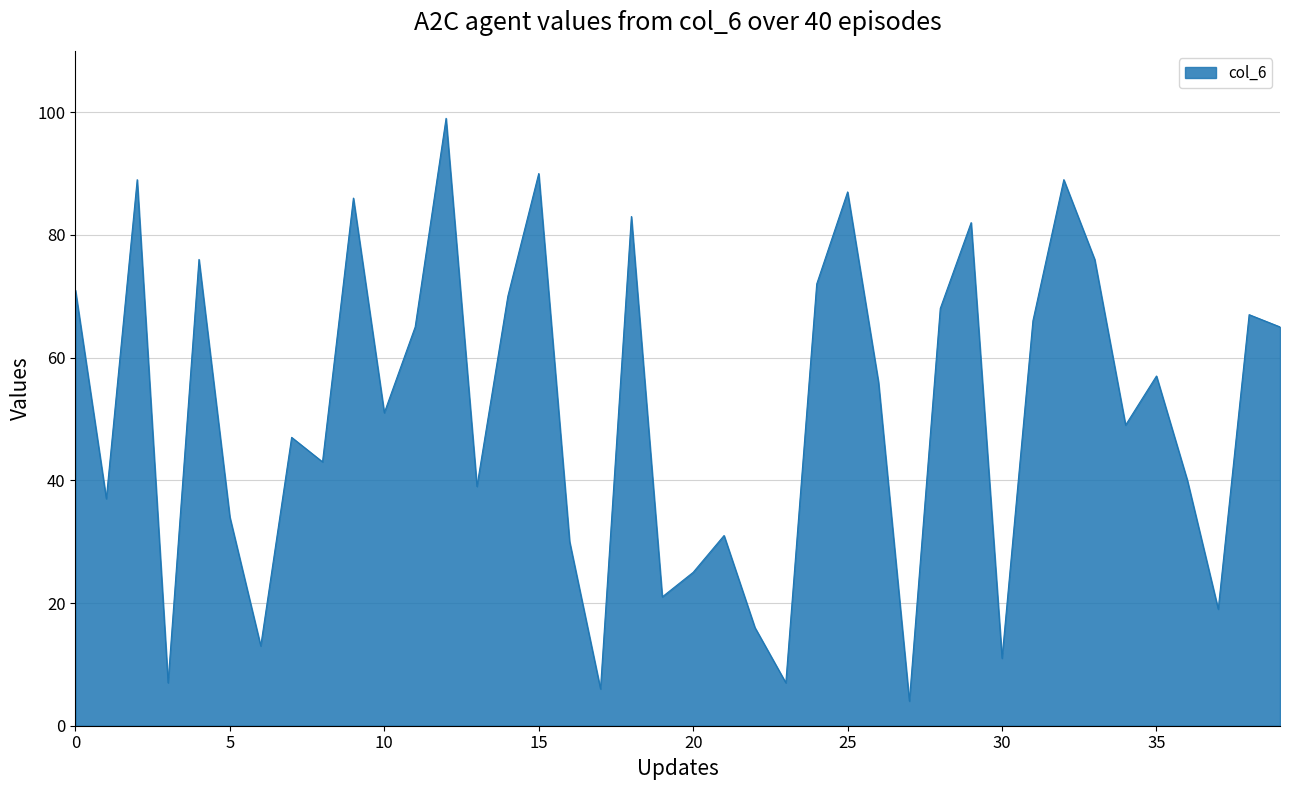

What is the difference between the maximum and minimum values?

95